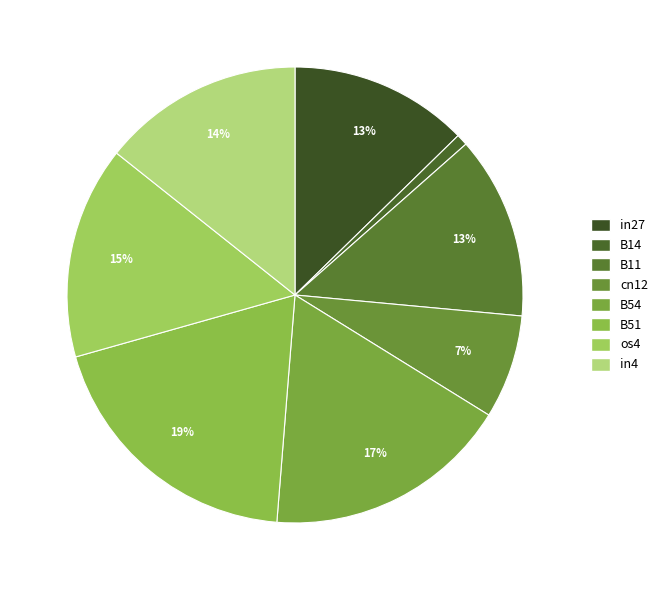

How many segments does this pie chart have?

8